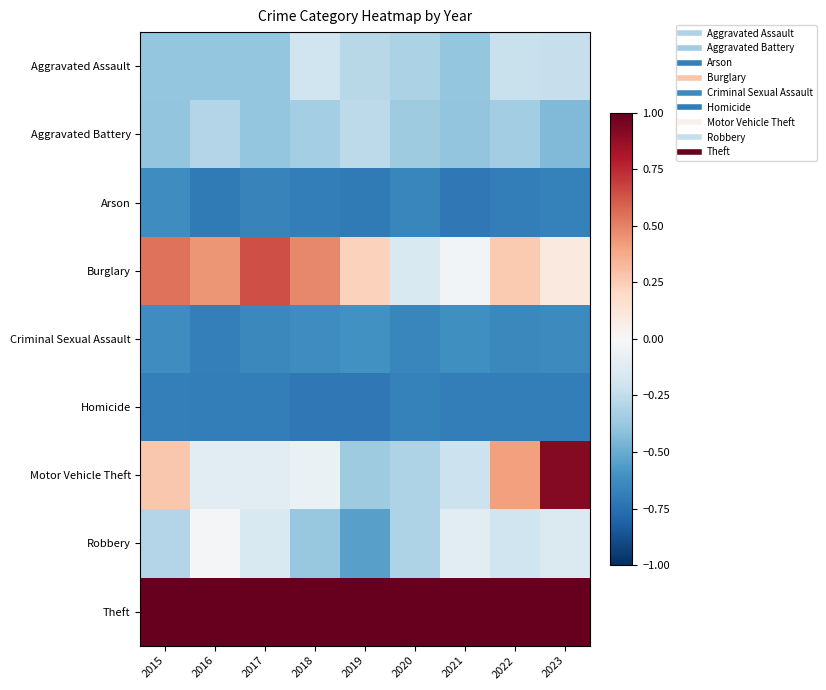

Rank the series by their maximum value, from lowest to highest.

Homicide, Arson, Criminal Sexual Assault, Aggravated Battery, Aggravated Assault, Robbery, Burglary, Motor Vehicle Theft, Theft